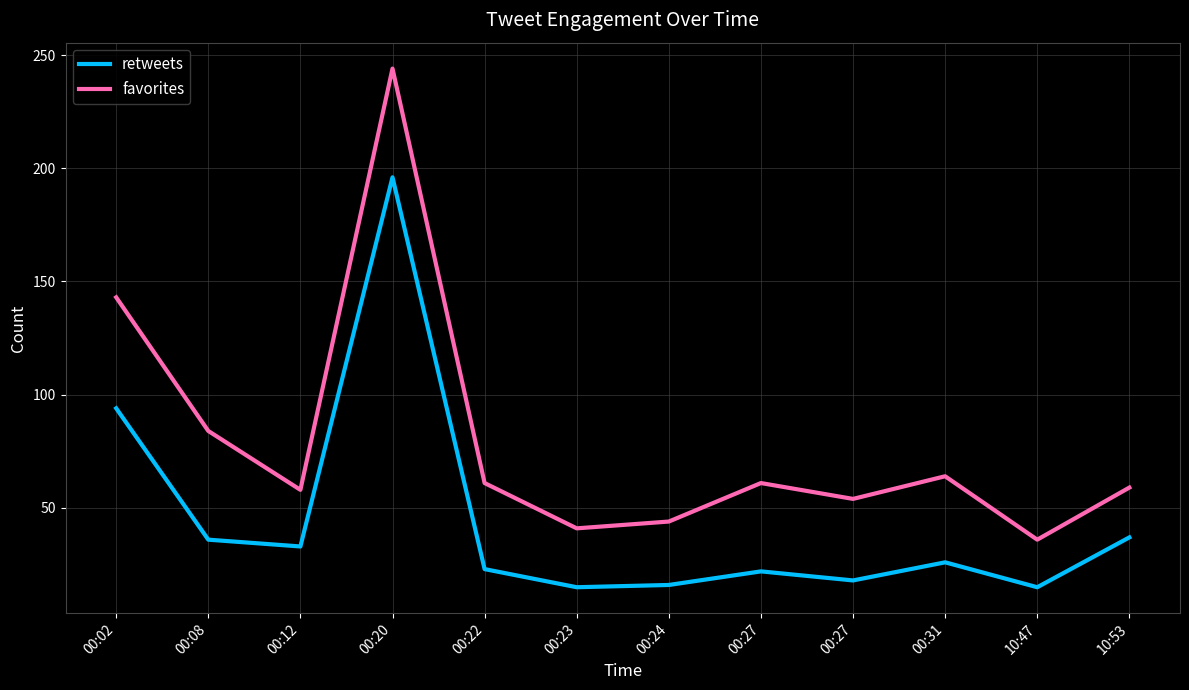

In retweets, how many points are higher than both neighbors (excluding endpoints)?

3